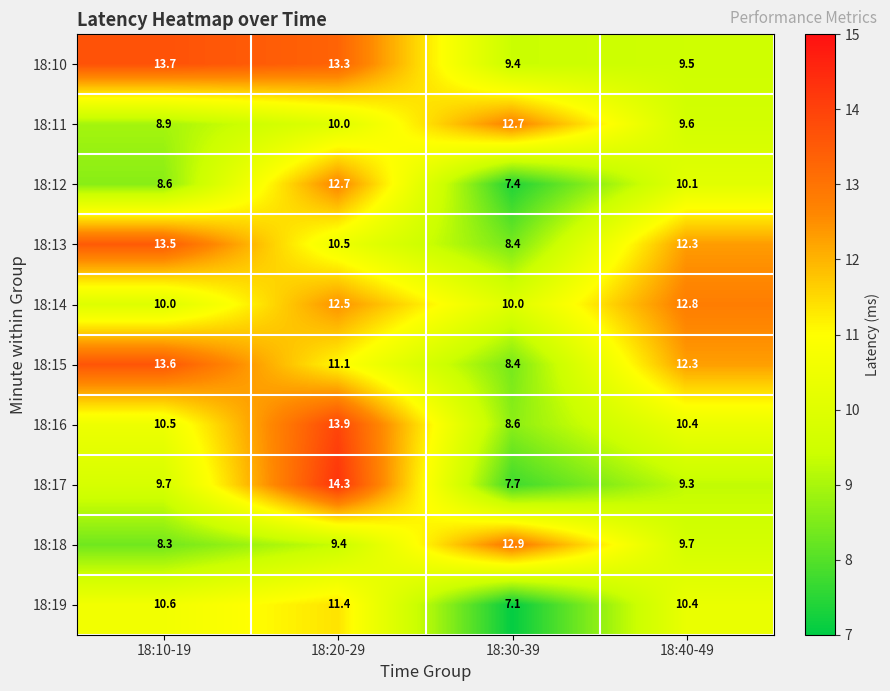

At which label is 18:12 closest to 10?

18:40-49